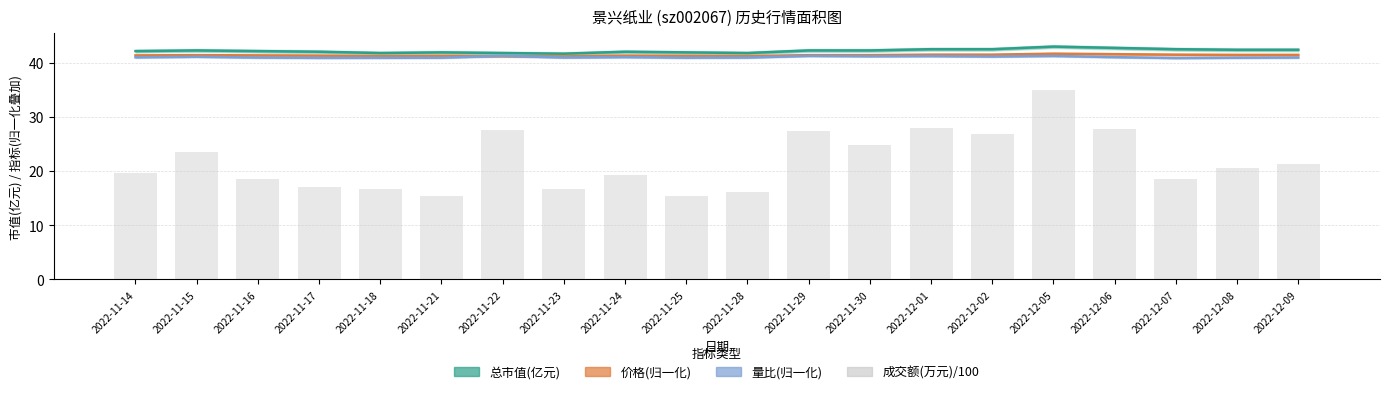

Reading right to left, what are all the values shown in this chart?

总市值(亿元): 42.4	42.4	42.5	42.7	43.0	42.5	42.5	42.3	42.3	41.8	41.9	42.0	41.7	41.8	41.9	41.8	42.0	42.1	42.3	42.1
价格: 41.4	41.4	41.5	41.6	41.7	41.5	41.5	41.4	41.4	41.2	41.3	41.3	41.2	41.2	41.3	41.2	41.3	41.4	41.4	41.4
量比: 41.0	40.9	40.9	41.0	41.3	41.1	41.2	41.2	41.3	41.0	40.9	41.0	41.0	41.3	40.9	40.9	40.9	41.0	41.1	41.0
成交额(万元)/100: 21.3	20.6	18.5	27.8	35.0	26.8	28.0	24.8	27.4	16.1	15.4	19.2	16.7	27.6	15.4	16.6	17.1	18.6	23.4	19.6